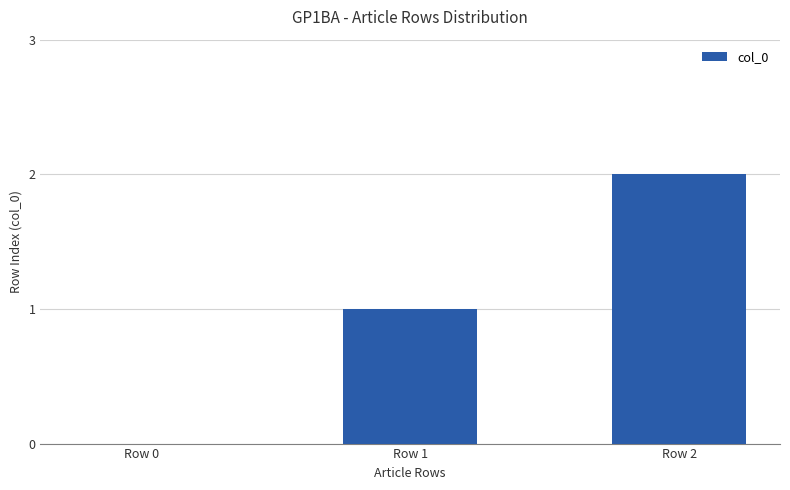

What is the sum of all values?

3